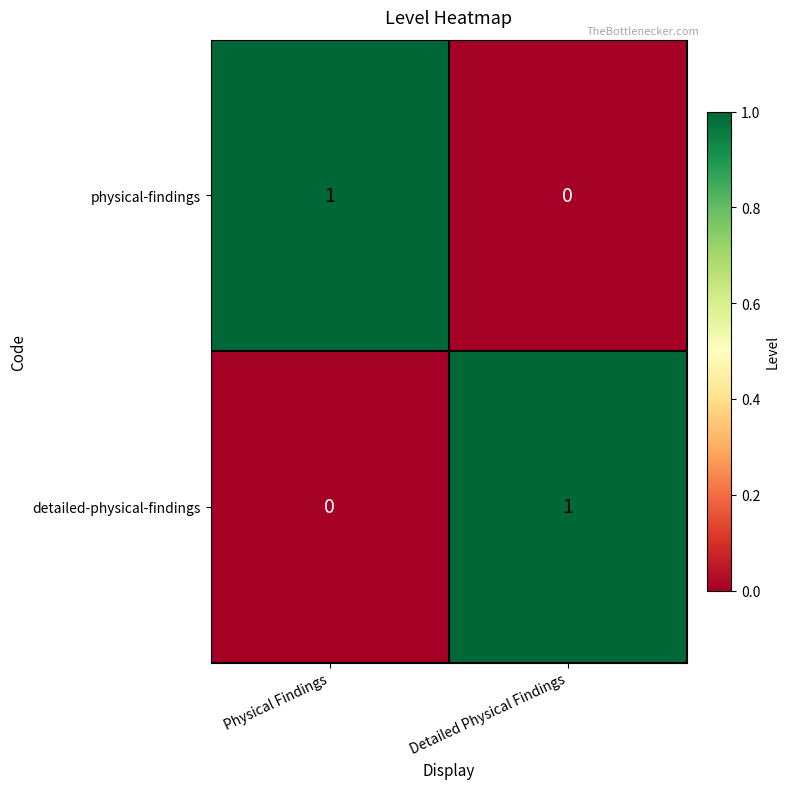

Reading left to right, transcribe all the data shown in this chart.

physical-findings: Physical Findings=1	Detailed Physical Findings=0
detailed-physical-findings: Physical Findings=0	Detailed Physical Findings=1